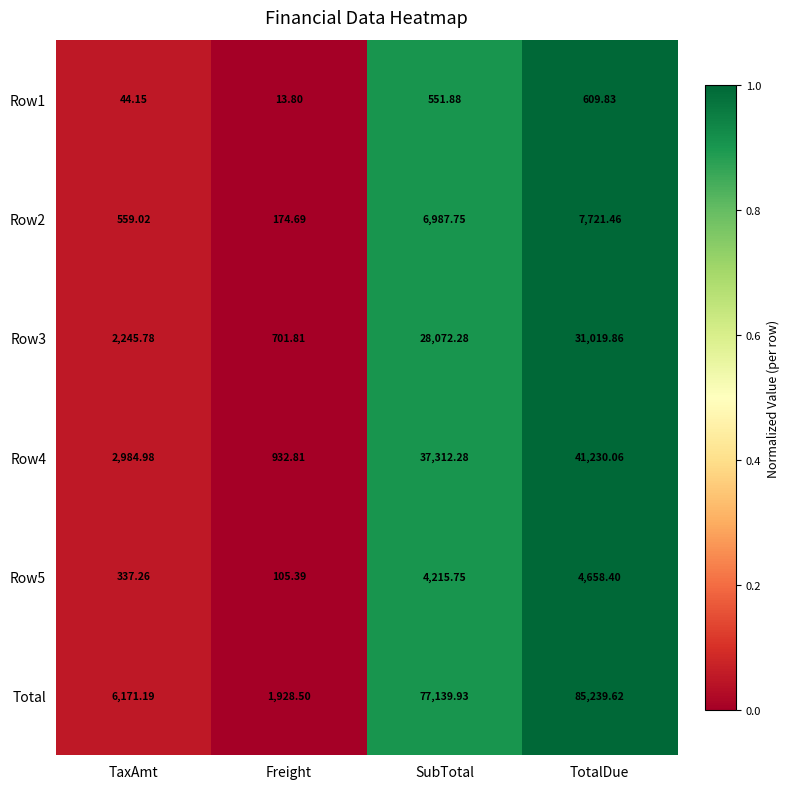

At which category does the chart reach its minimum across all series?

Freight